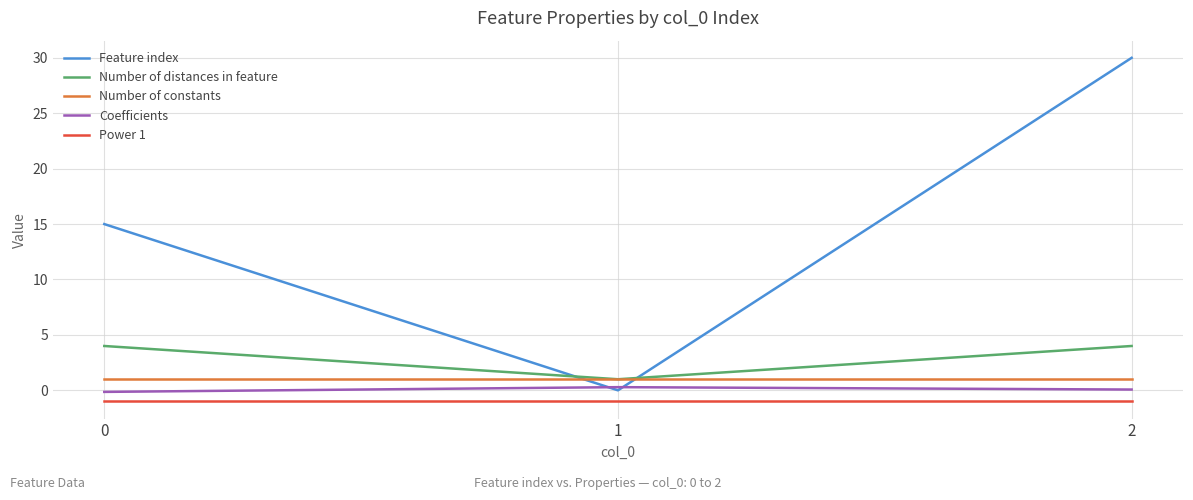

What is the spread (max minus min) of values at 2?

31.0